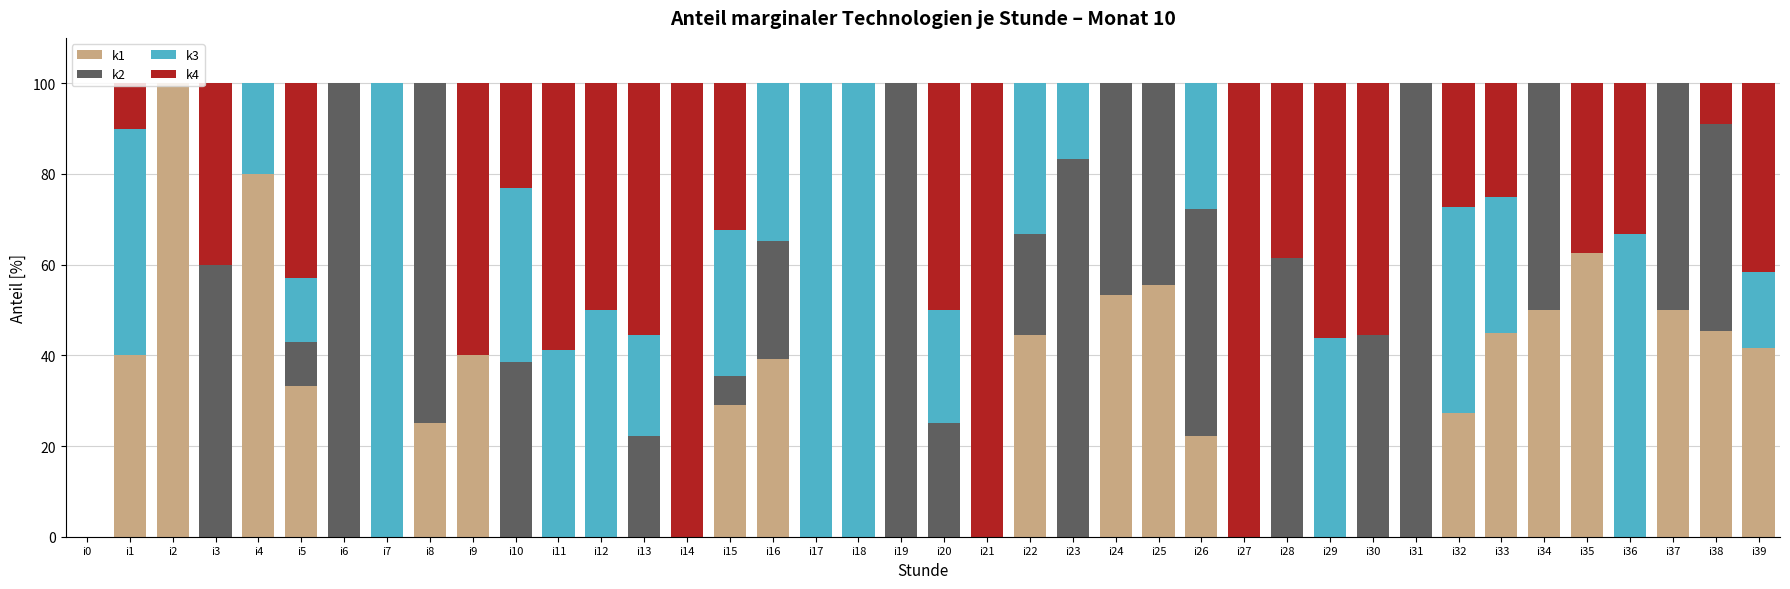

What is the sum of the k1 values at i38 and i29?

45.5